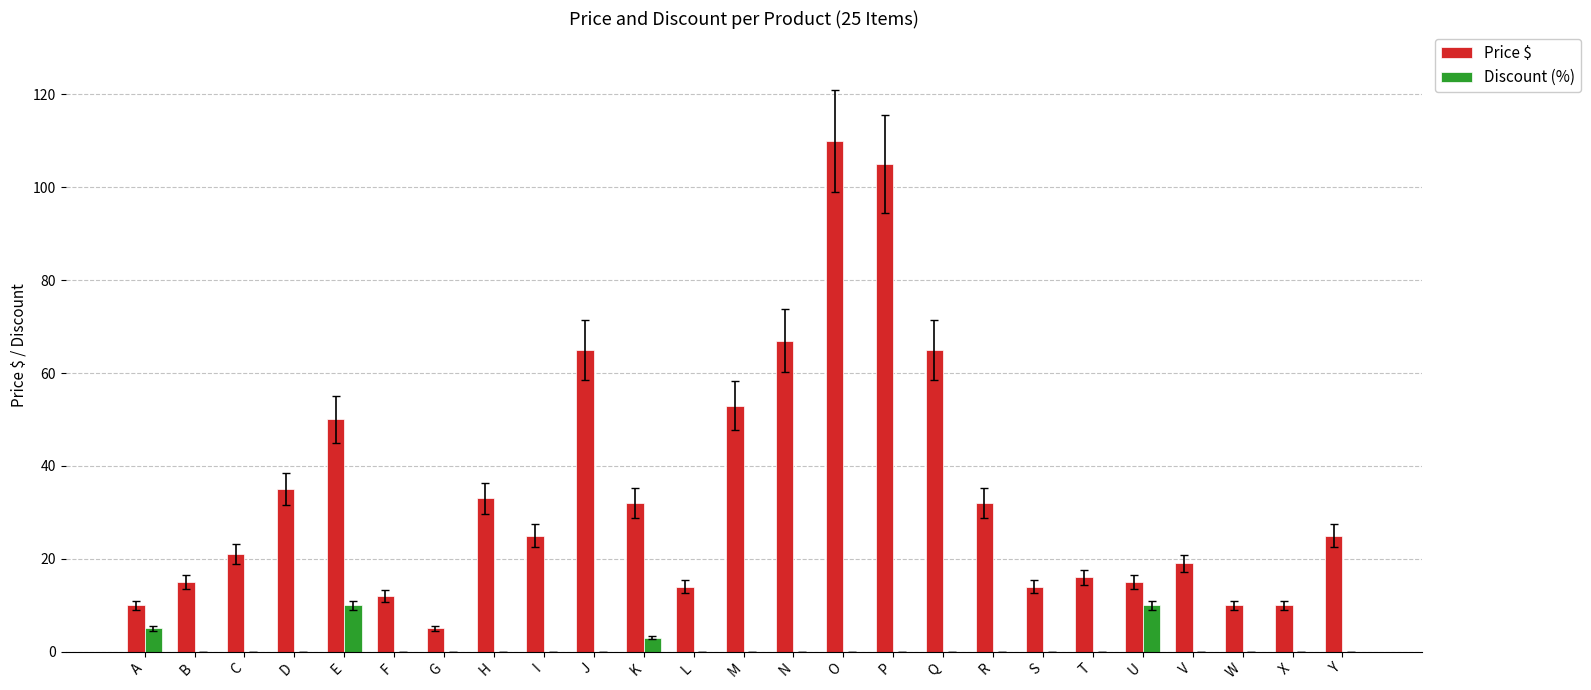

The value of Price $ at I is 8. True or false?

False